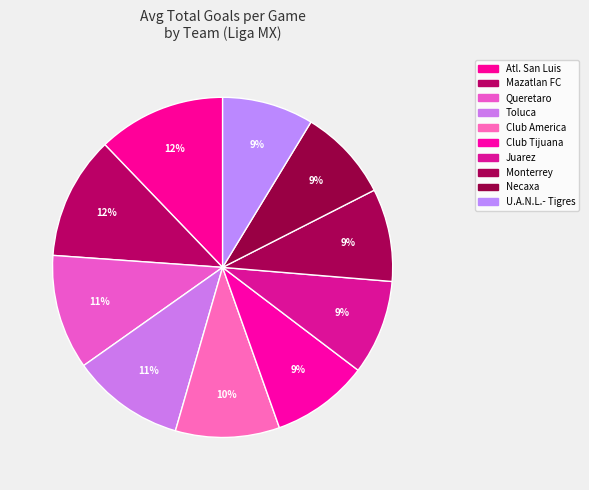

How many segments does this pie chart have?

10